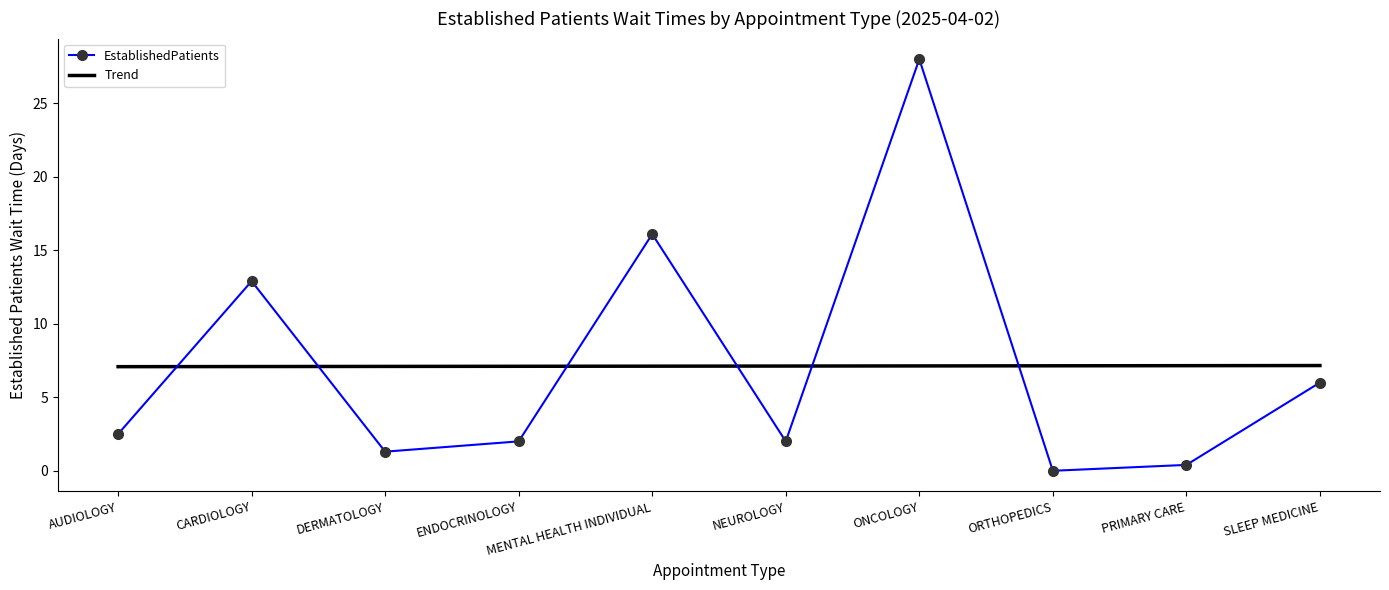

Which series has the widest spread of values?

EstablishedPatients